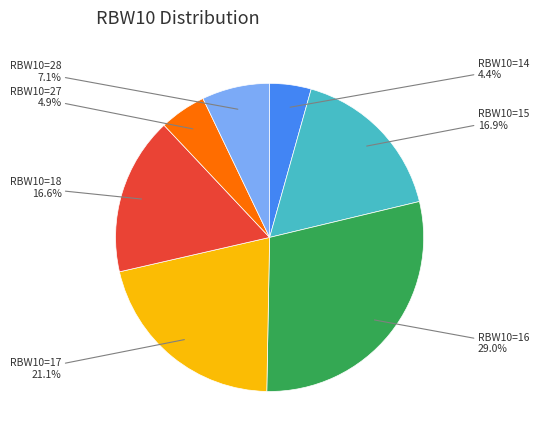

Is there a majority slice in this chart?

No